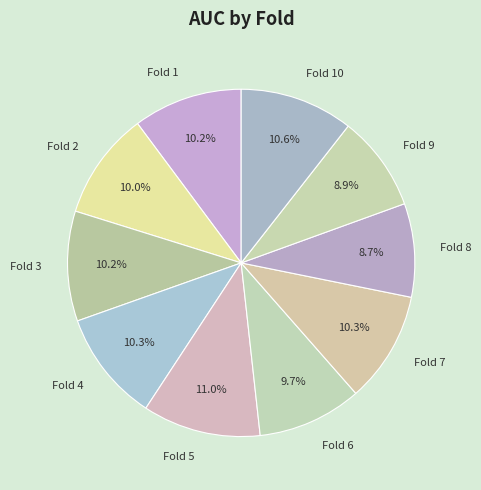

To the nearest percent, what percentage of the pie is Fold 8?

9%